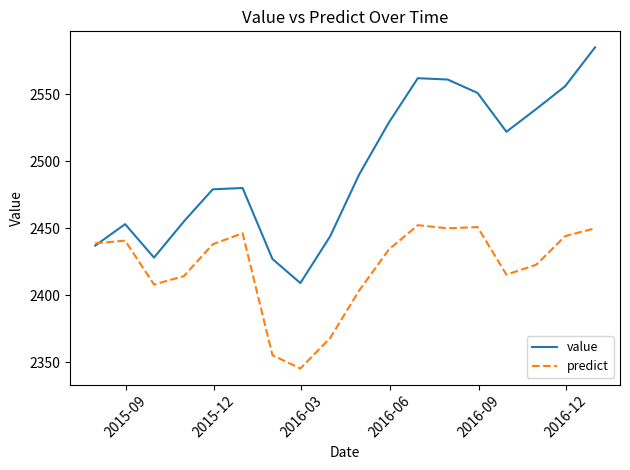

In value, how many points are higher than both neighbors (excluding endpoints)?

3